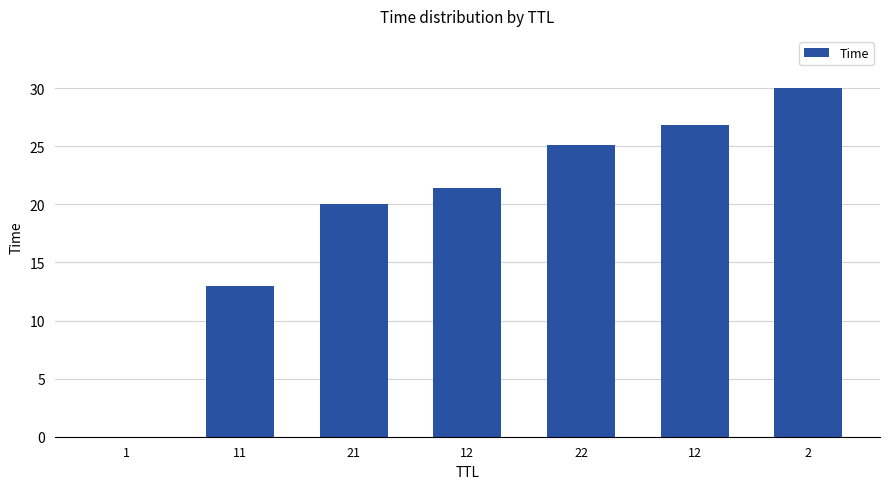

How many series are shown in this chart?

1